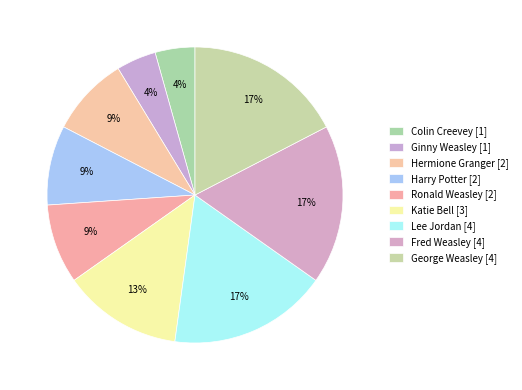

Is there a majority slice in this chart?

No